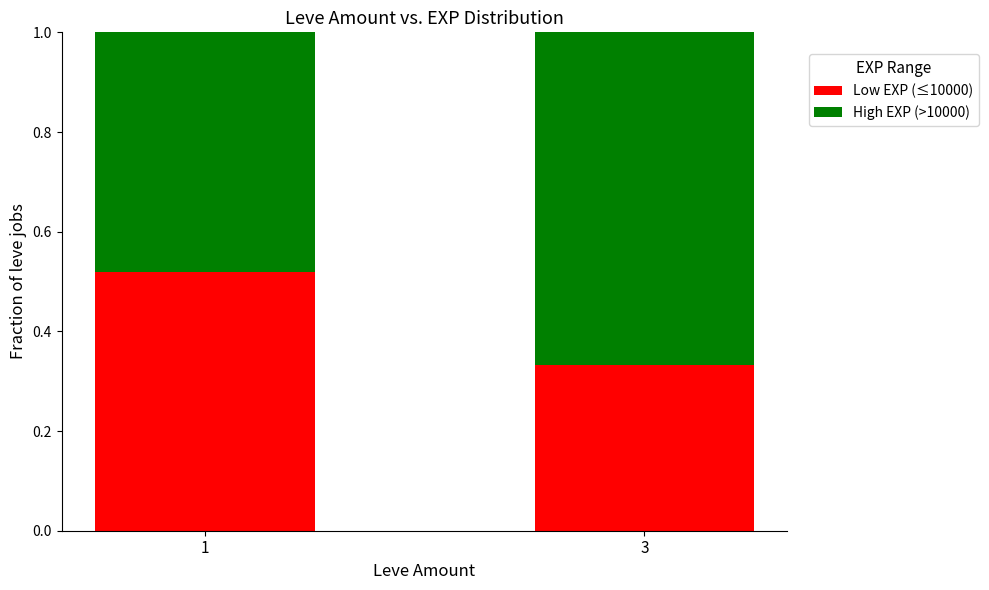

How many bars are there in total?

2